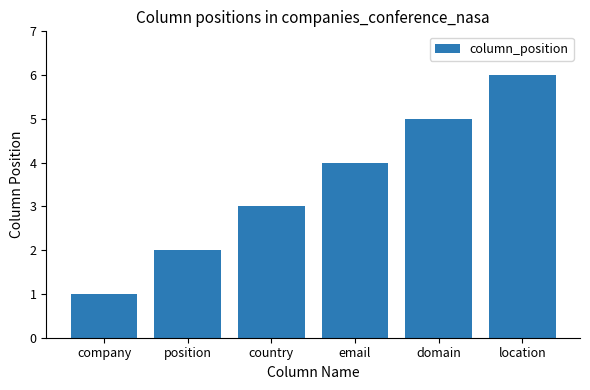

Rank the categories by value from highest to lowest.

location, domain, email, country, position, company